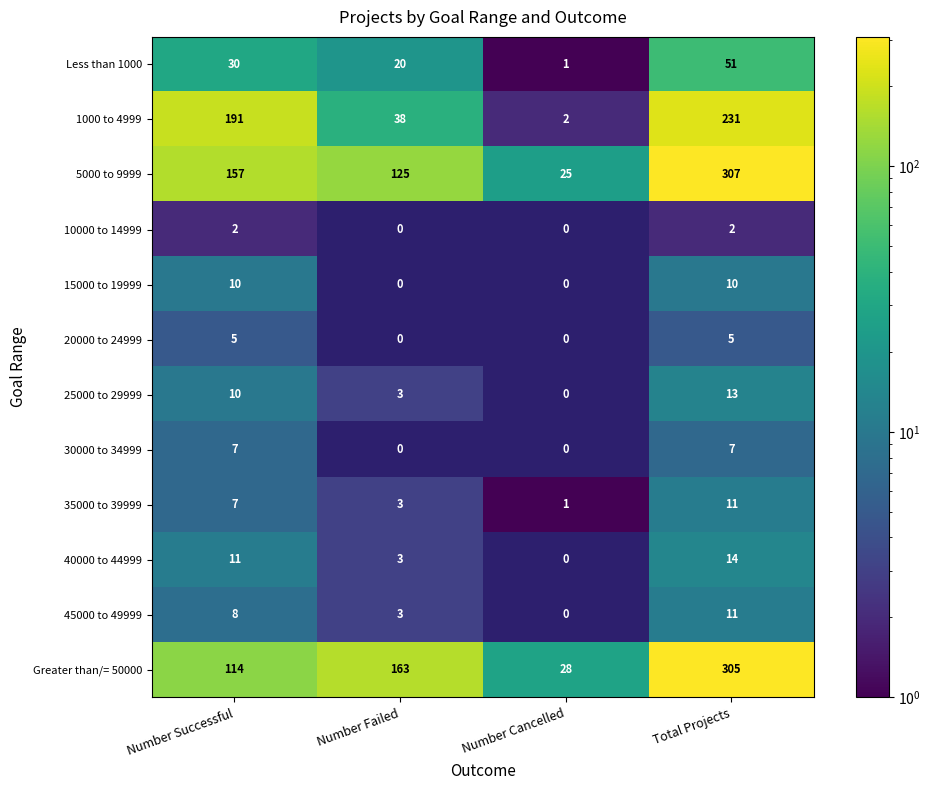

What is the minimum value shown in the chart?

1.0